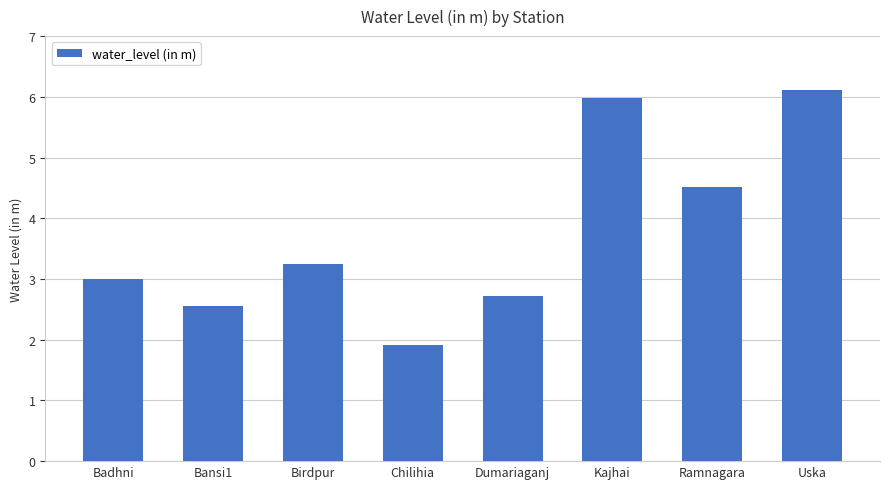

What is the change in value from Chilihia to Kajhai?

+4.1